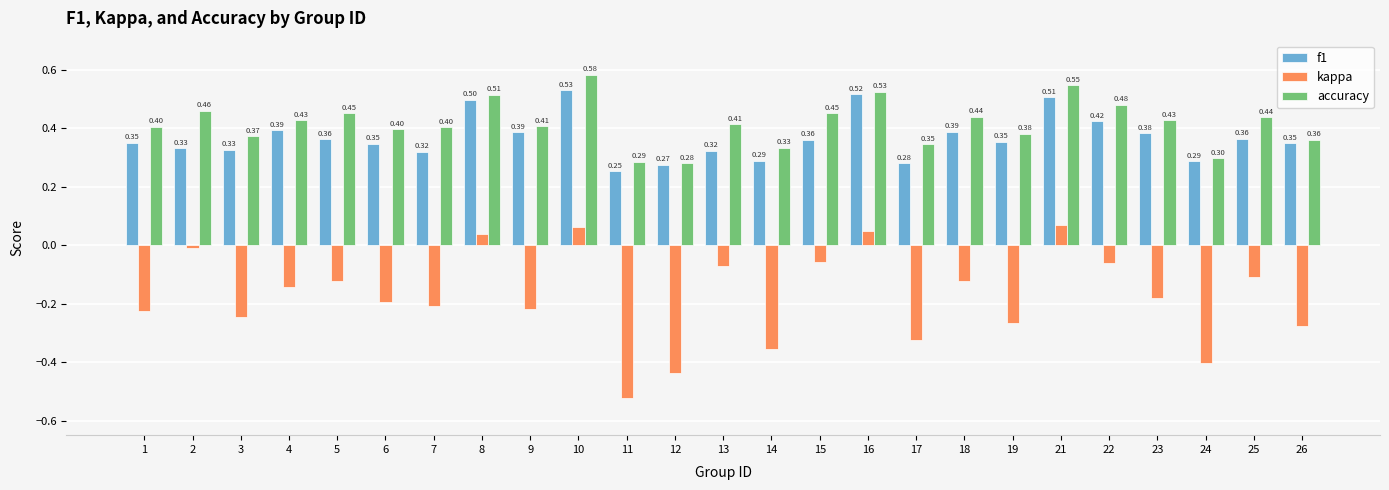

What is the difference between the highest and lowest values at 15?

0.5